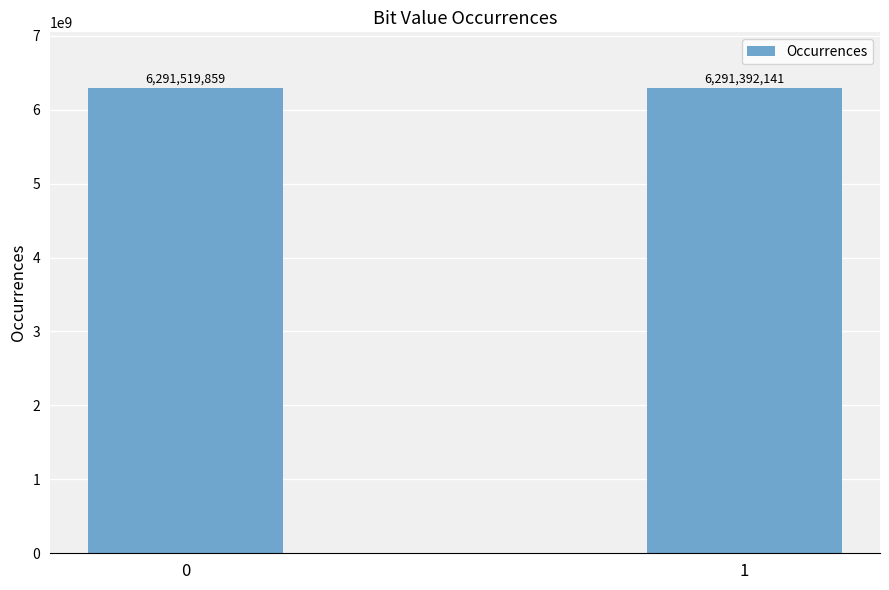

Reading left to right, transcribe all the data shown in this chart.

0=6291519859	1=6291392141